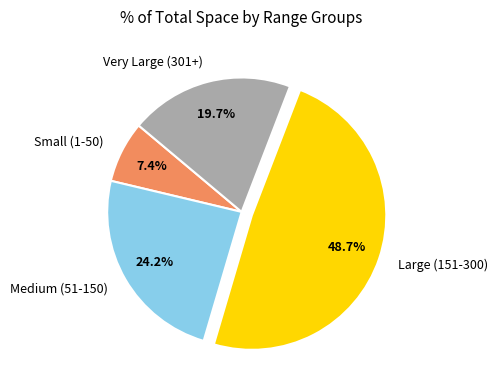

Does any single category account for the majority?

No